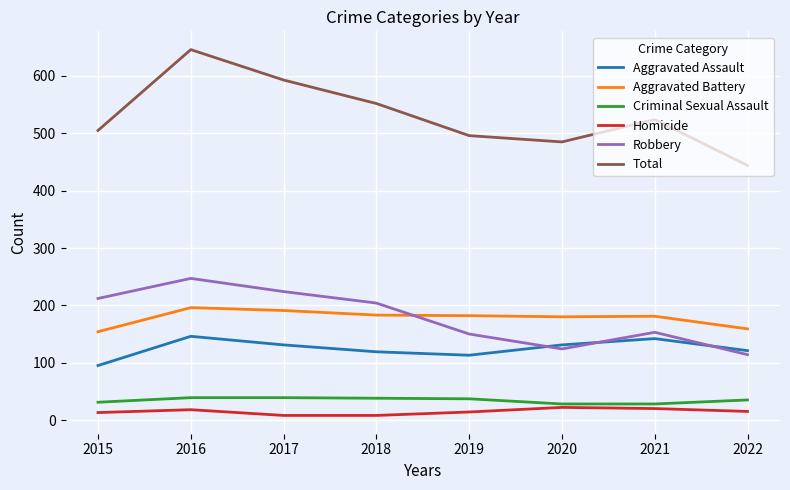

Which series changed the most between 2015 and 2022?

Robbery